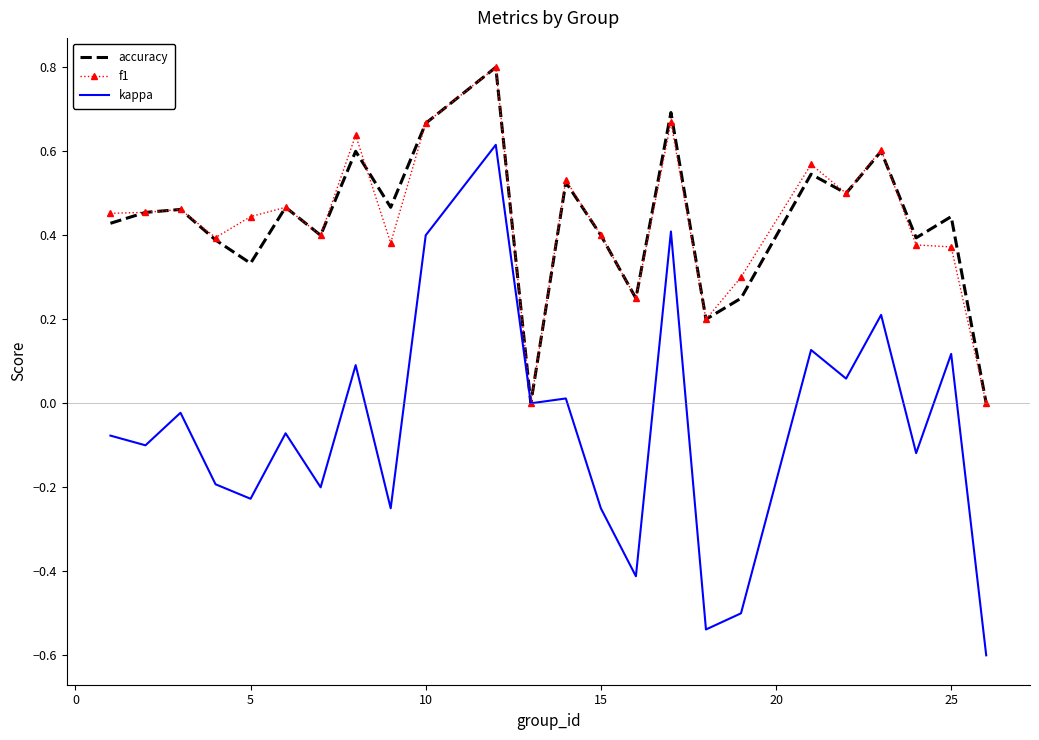

What is the maximum value shown in the chart?

0.8